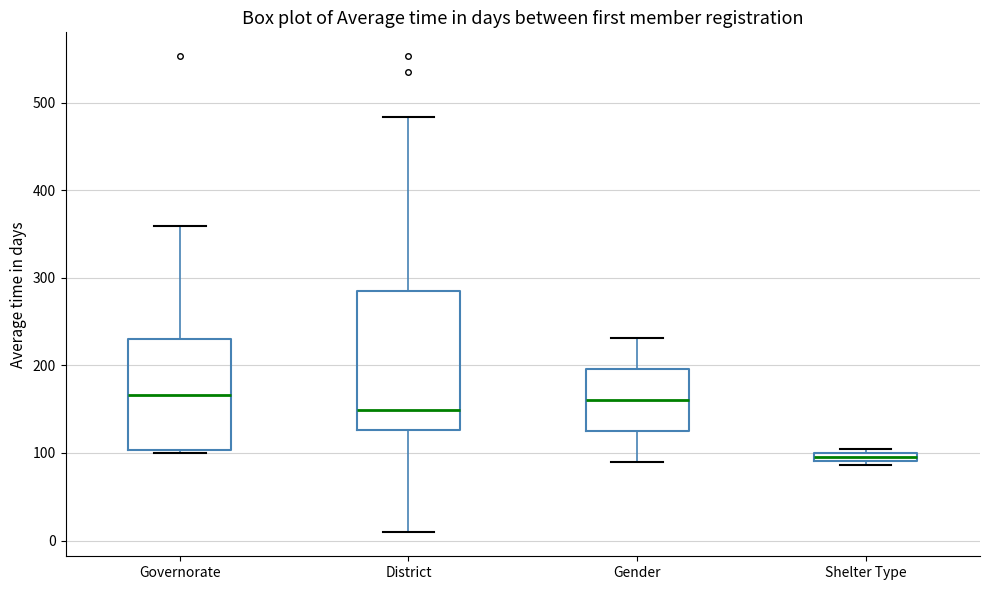

Which box's median line is the lowest?

Shelter Type